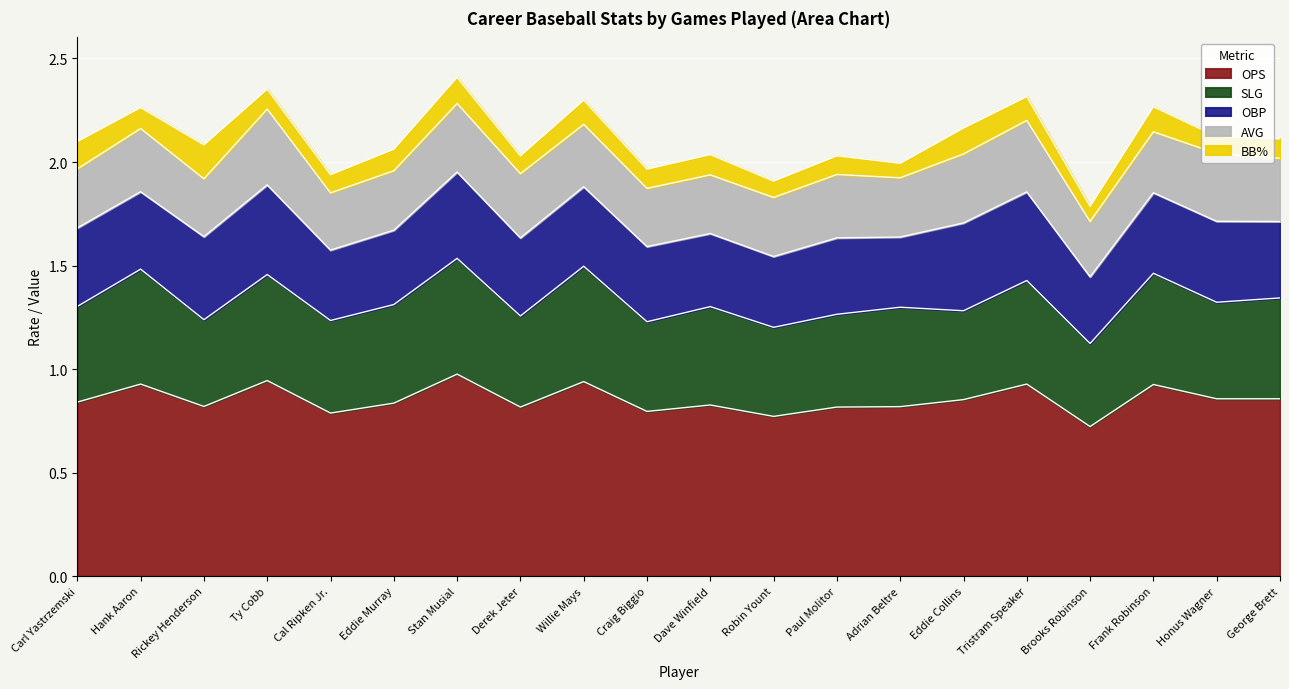

What is the minimum value shown in the chart?

0.1